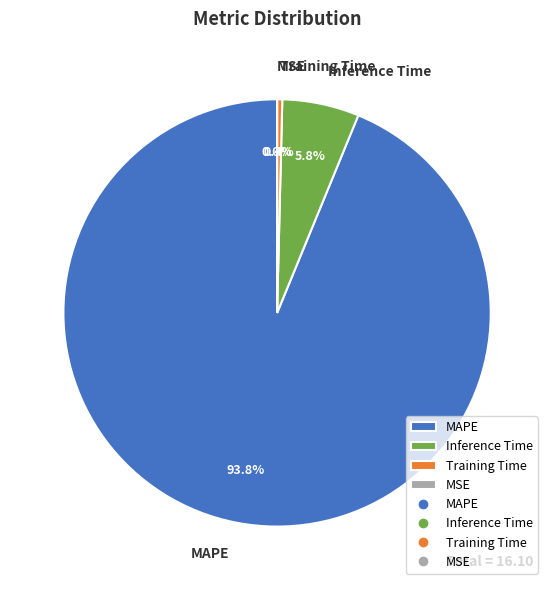

What is the total percentage of MAPE and Inference Time?

99.6%